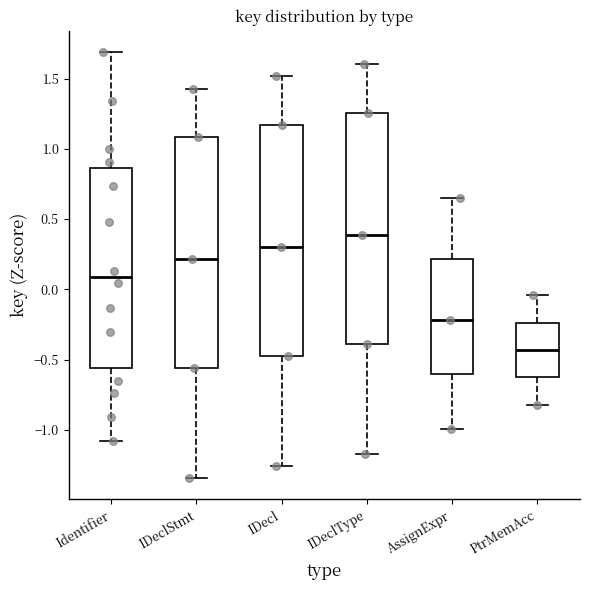

Where does the upper whisker of the box for IDeclStmt end on the y-axis? The values are not printed on the chart, so give them approximately, as read against the axis.

1.45